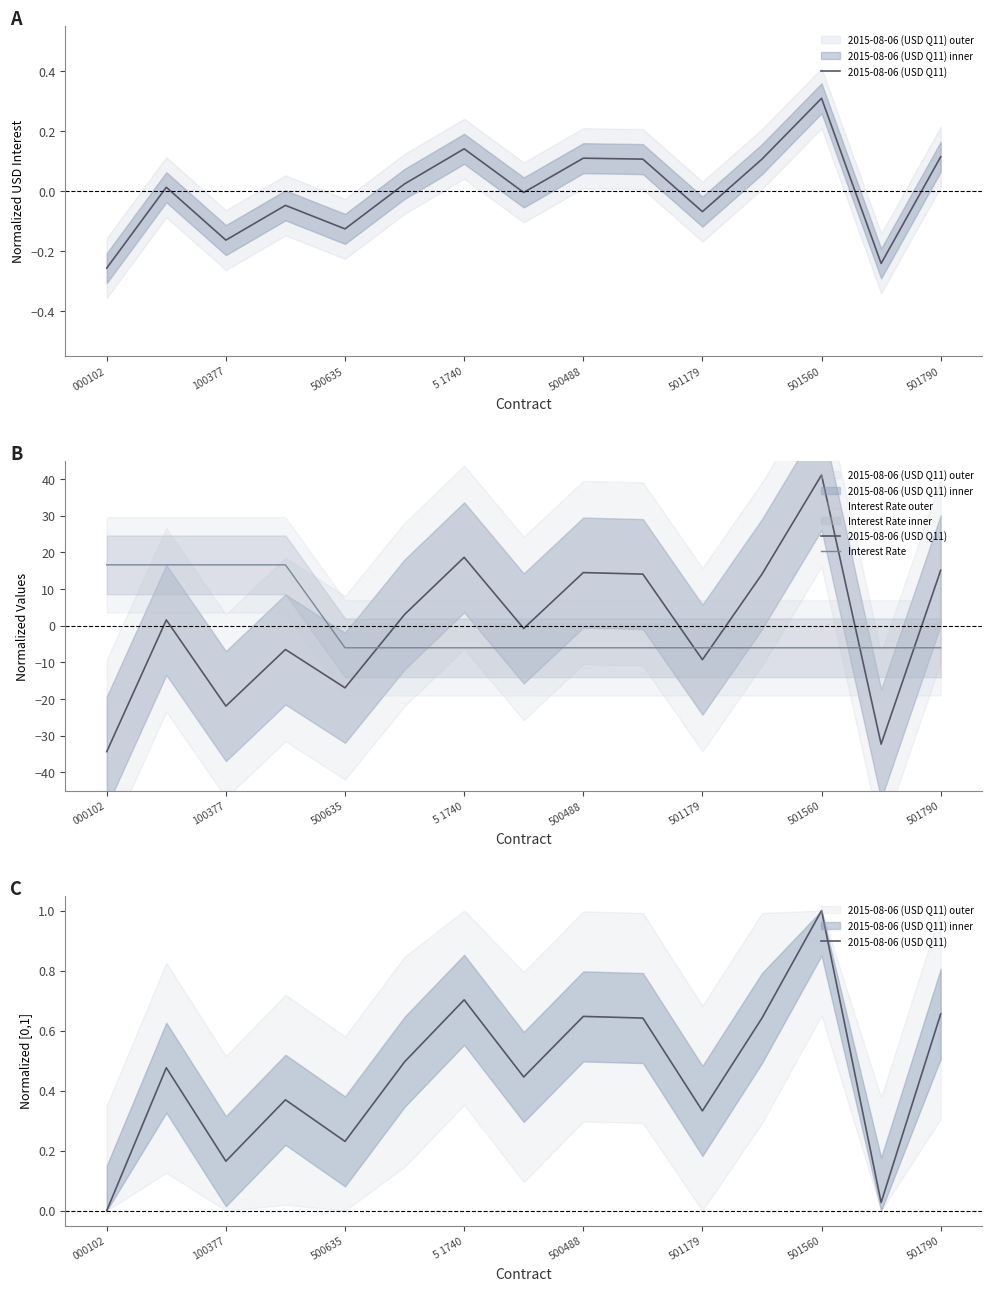

Does the chart display data point markers on the line(s)?

No